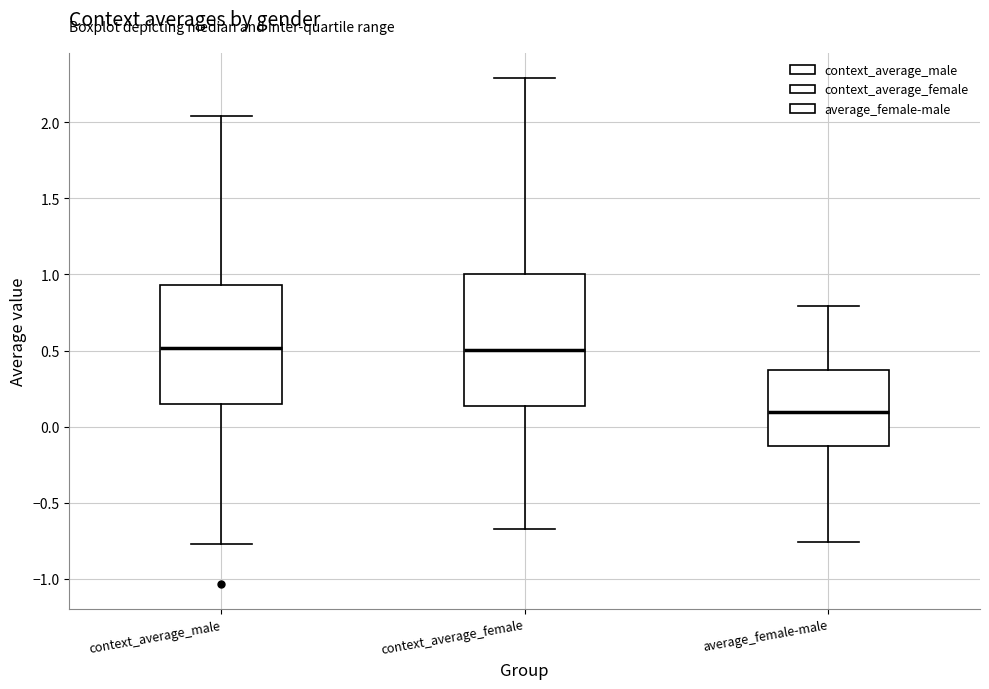

Reading left to right, transcribe this box plot: for each box, give where its median line is, the range the box spans, and where its two whiskers end, as read against the y-axis. The values are not printed on the chart, so give them approximately, as read against the axis.

context_average_male: median 0.50, box 0.15 to 0.95, whiskers -0.75 to 2.05
context_average_female: median 0.50, box 0.15 to 1.00, whiskers -0.65 to 2.30
average_female-male: median 0.10, box -0.15 to 0.35, whiskers -0.75 to 0.80